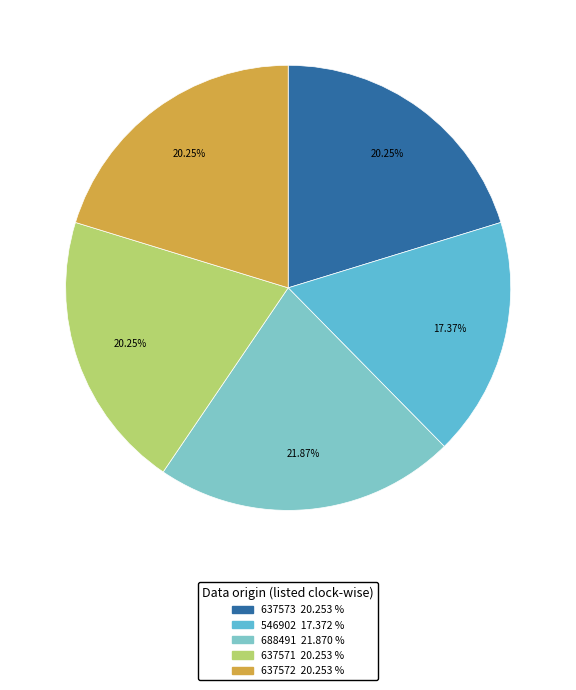

Which category has the smallest portion of the pie?

546902